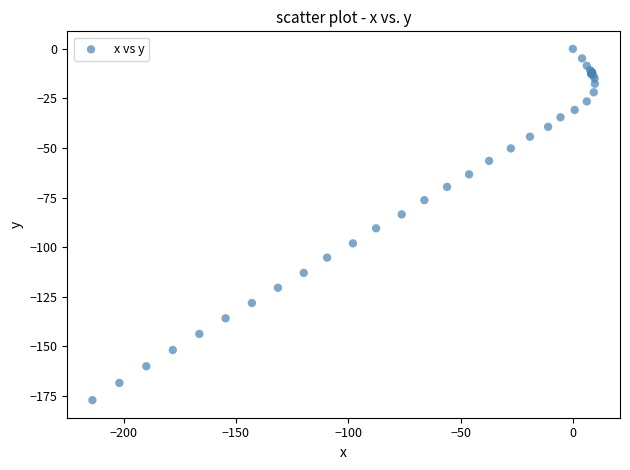

What Y value in the scatter plot is closest to -88?

-90.5